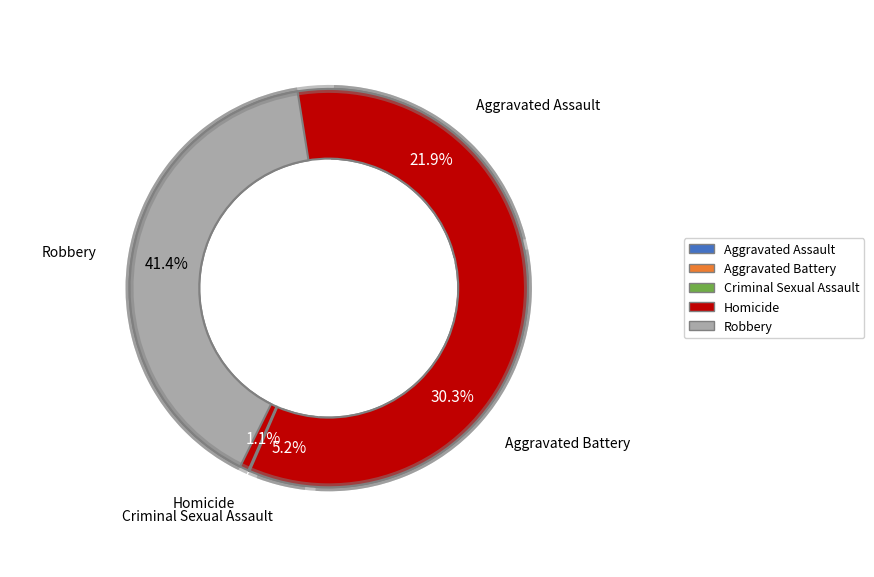

How many slices are in this pie chart?

5